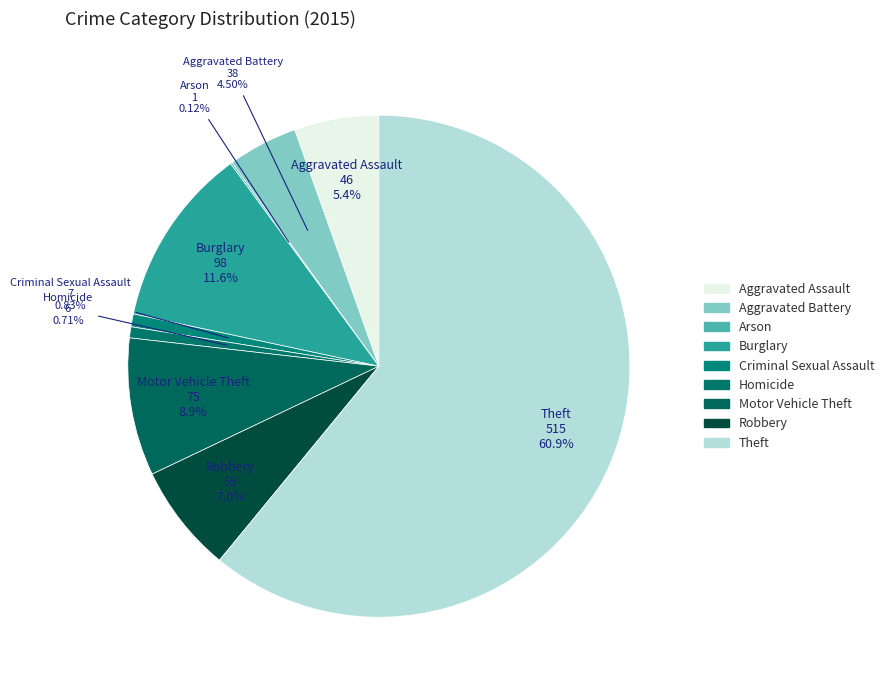

Is it true that Homicide is 1% of the pie?

True